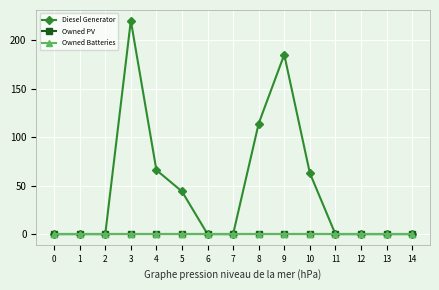

Between 10 and 11, which series saw the biggest shift?

Diesel Generator